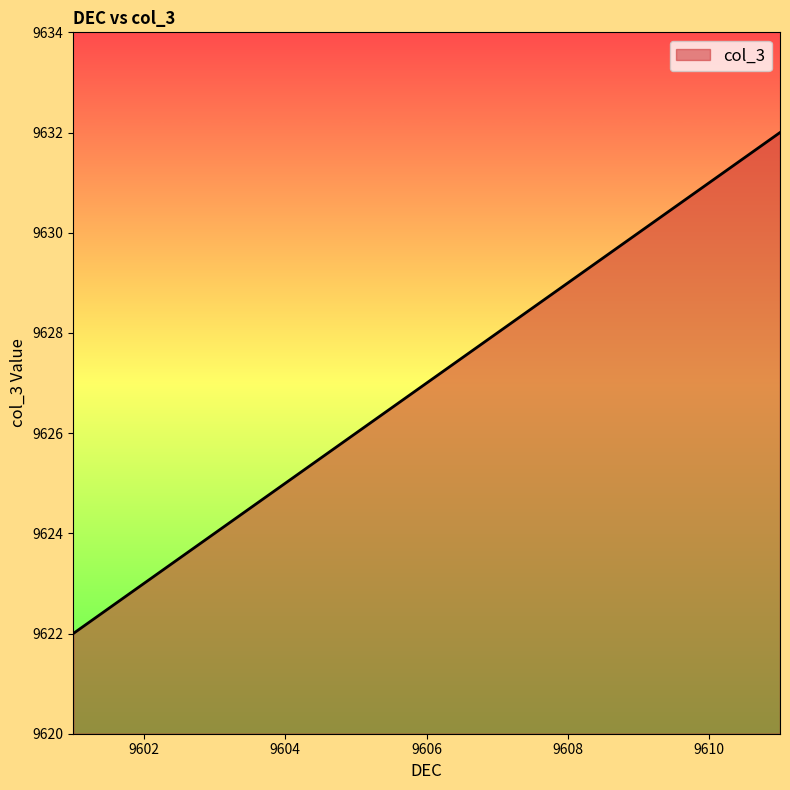

What is the difference between the maximum and minimum values?

10